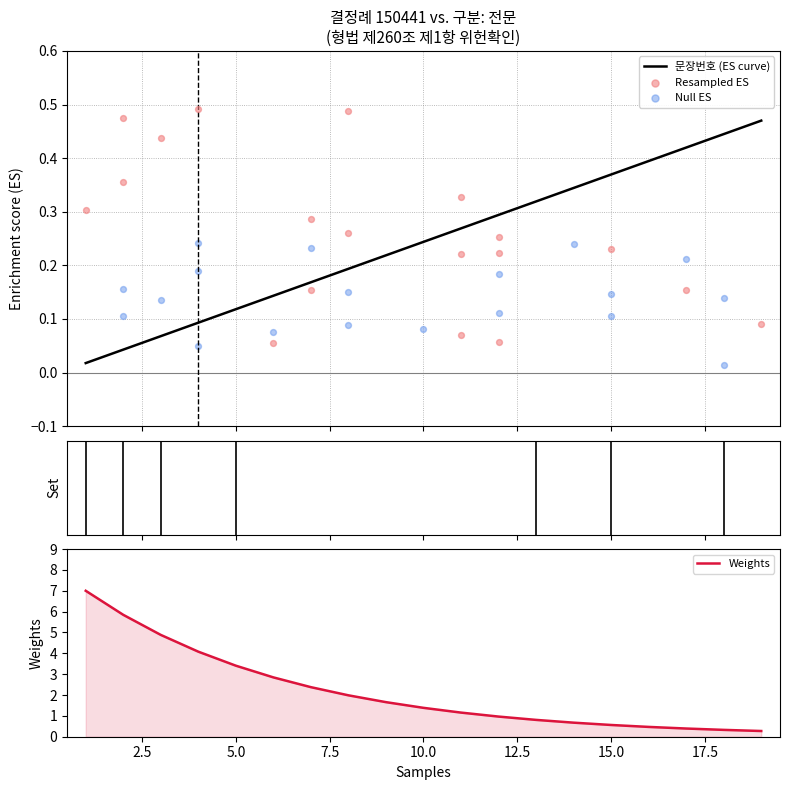

Which series has the largest total across all categories?

Weights